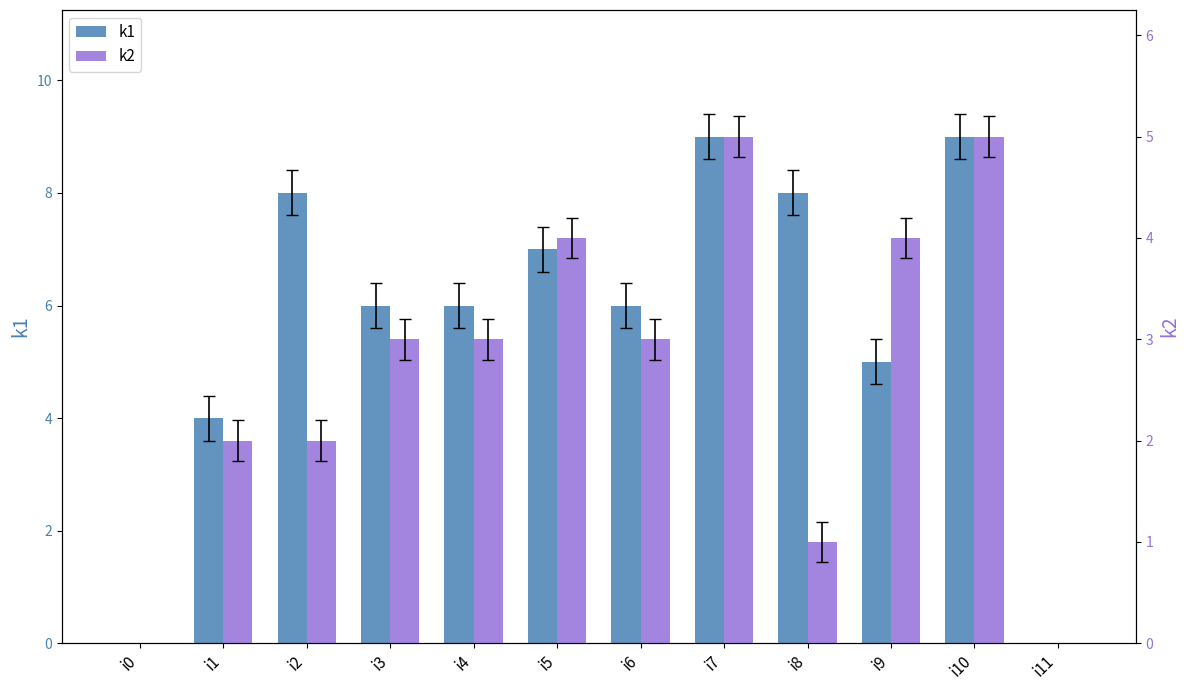

At which category does the chart reach its minimum across all series?

i0